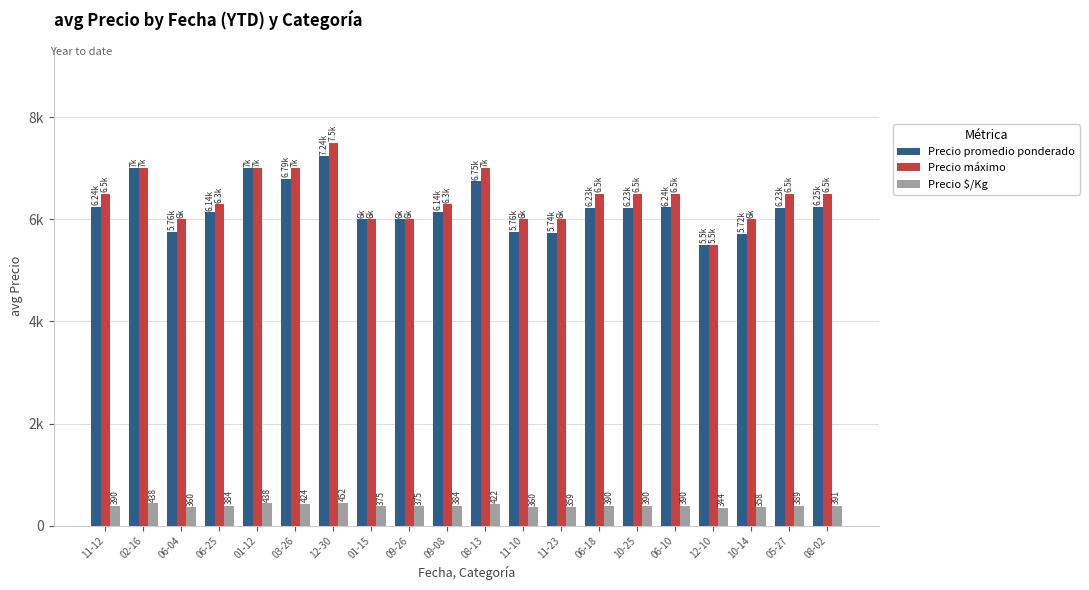

What are all the series names shown in the legend?

Precio promedio ponderado, Precio máximo, Precio $/Kg